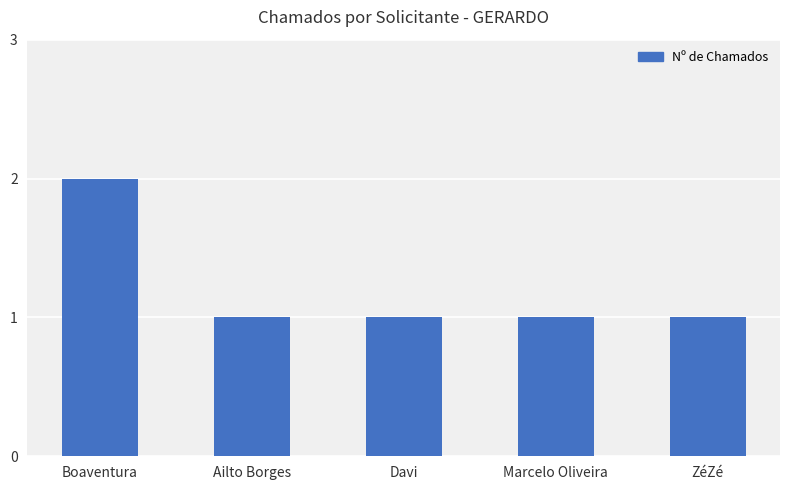

What is the label of the 4th bar from the left?

Marcelo Oliveira